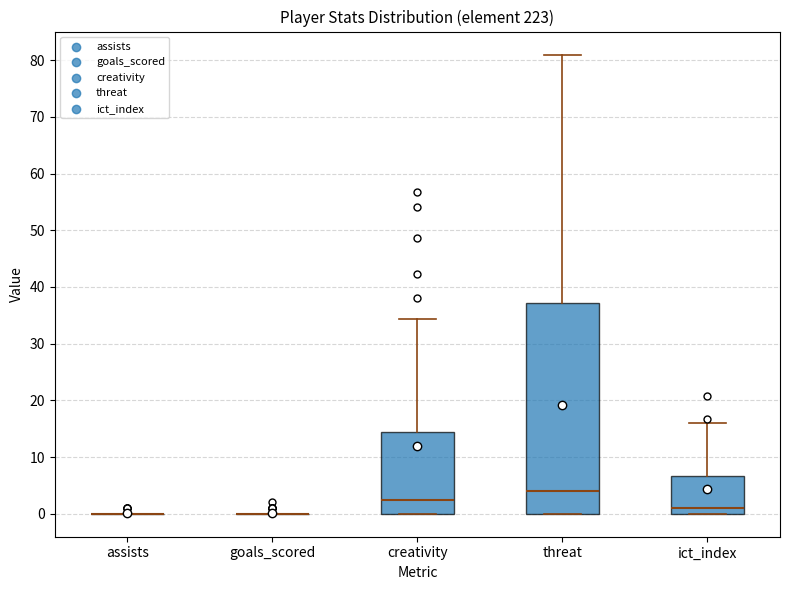

Reading left to right, transcribe this box plot: for each box, give where its median line is, the range the box spans, and where its two whiskers end, as read against the y-axis. The values are not printed on the chart, so give them approximately, as read against the axis.

assists: box collapsed to a line at 0, whiskers 0 to 0
goals_scored: box collapsed to a line at 0, whiskers 0 to 0
creativity: median 2, box 0 to 14, whiskers 0 to 34
threat: median 4, box 0 to 37, whiskers 0 to 81
ict_index: median 1, box 0 to 7, whiskers 0 to 16